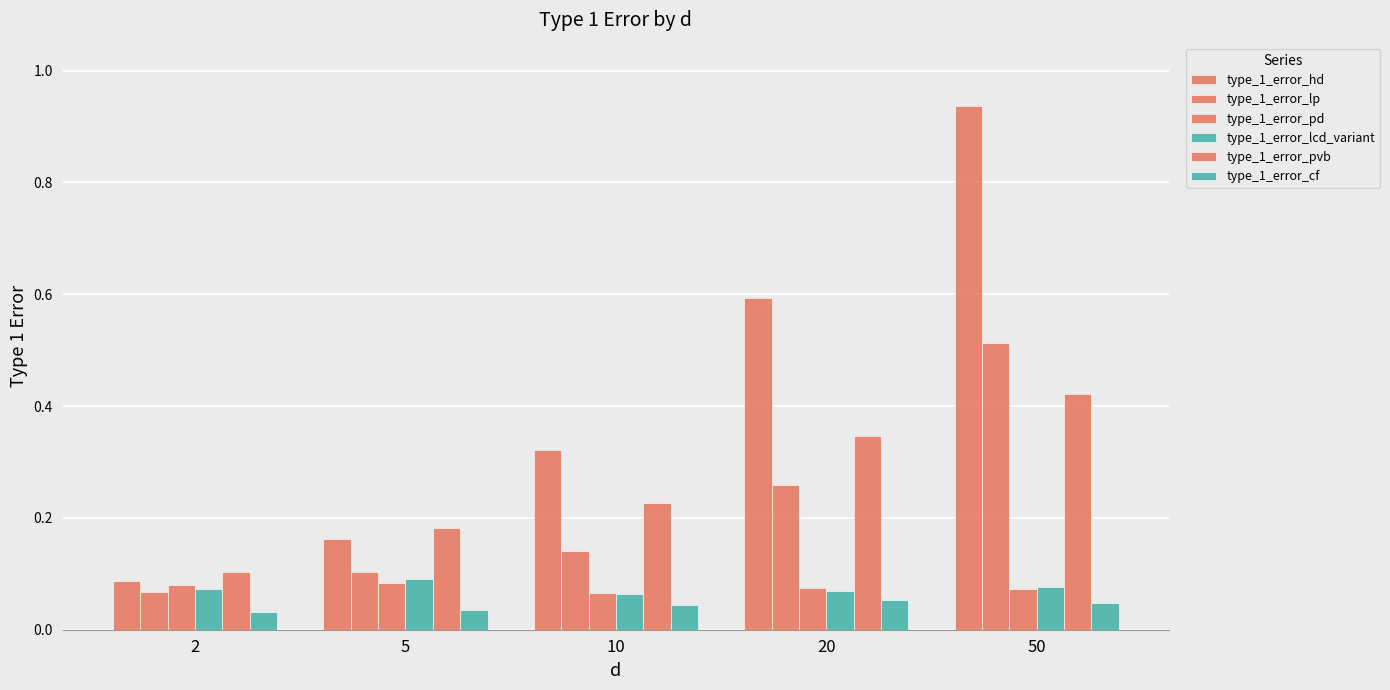

What is the value of the type_1_error_pd bar at the 5th from the left?

0.1